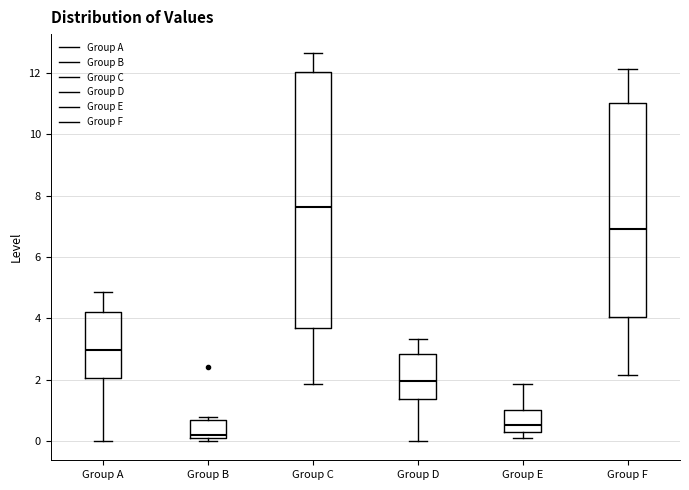

Which box has the highest median line?

Group C